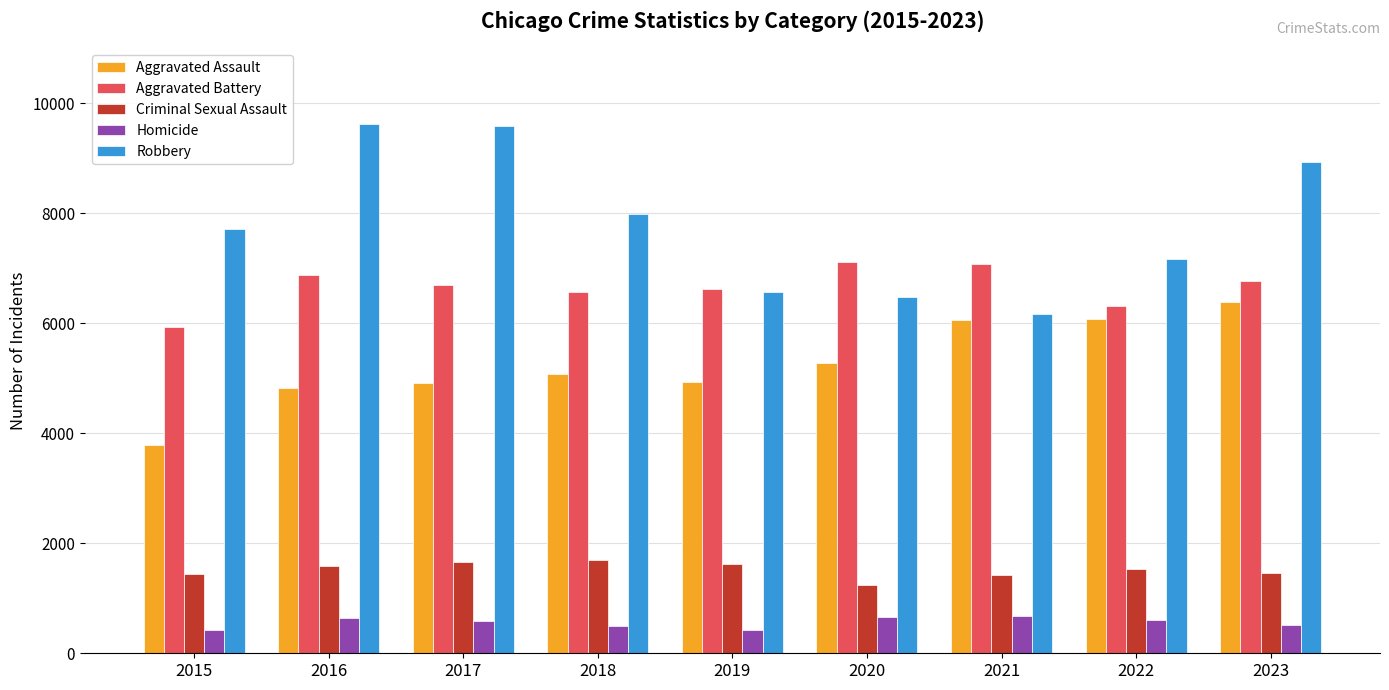

What is the value of the Aggravated Battery bar at the 1st from the left?

5927